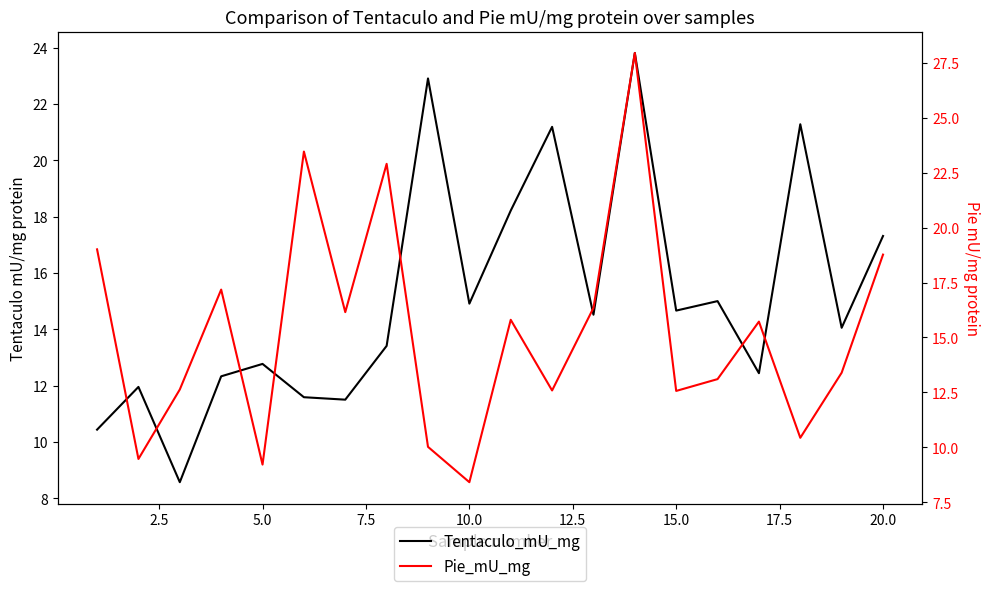

True or false: Tentaculo_mU_mg has a value of 7.3 at 20.0.

False